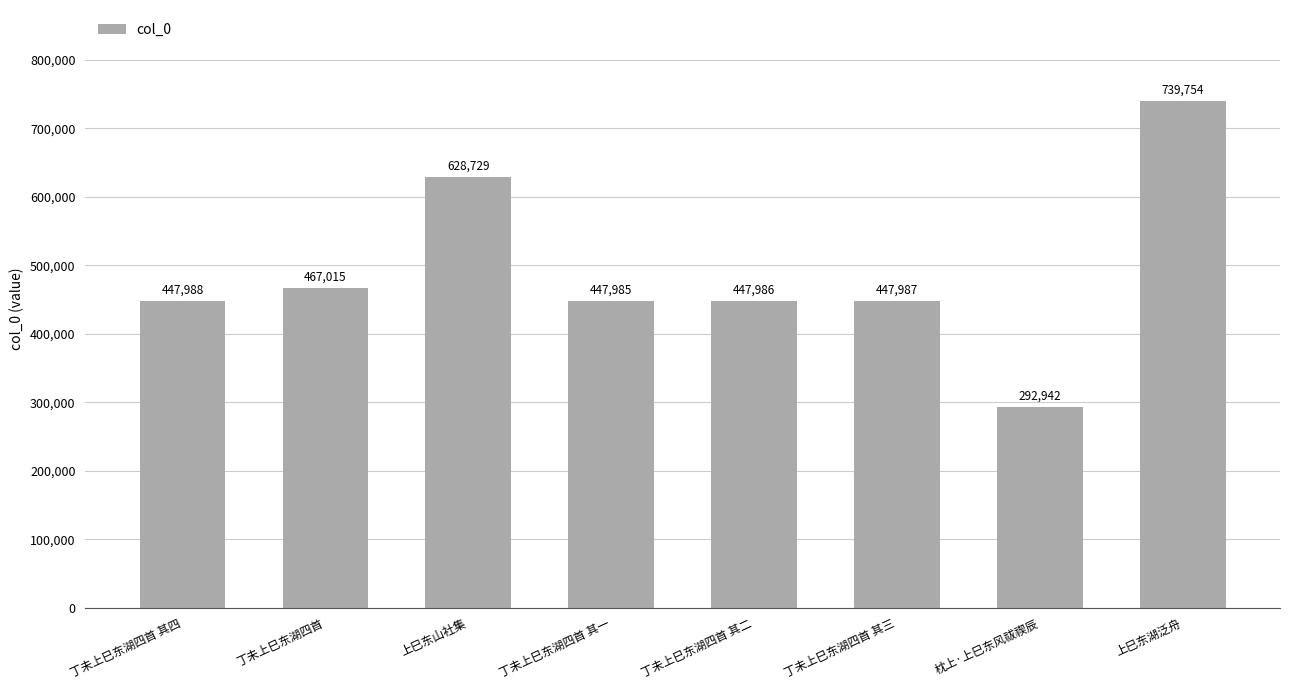

Reading right to left, what are all the values shown in this chart?

上巳东湖泛舟=739754	枕上·上巳东风祓禊辰=292942	丁未上巳东湖四首 其三=447987	丁未上巳东湖四首 其二=447986	丁未上巳东湖四首 其一=447985	上巳东山社集=628729	丁未上巳东湖四首=467015	丁未上巳东湖四首 其四=447988